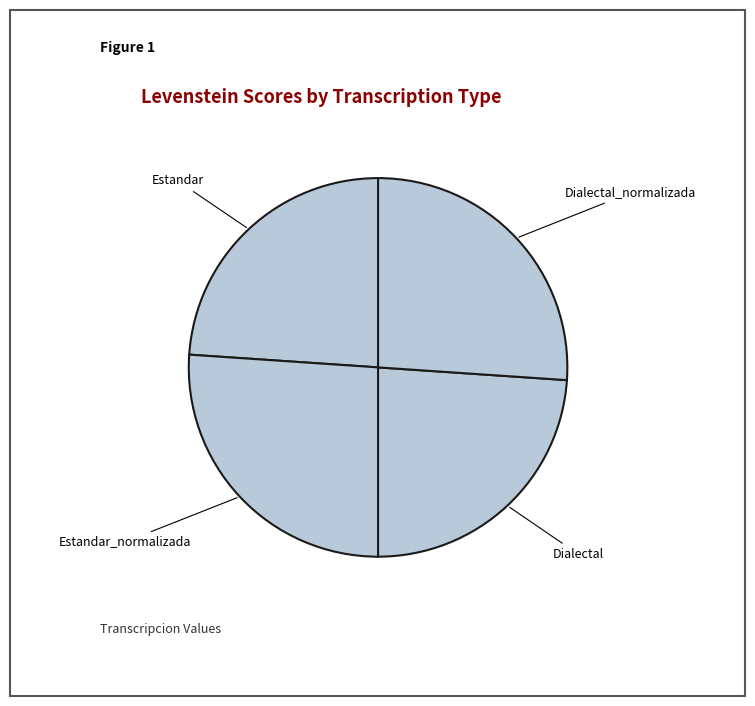

The Dialectal_normalizada slice represents 26% of the pie. True or false?

True